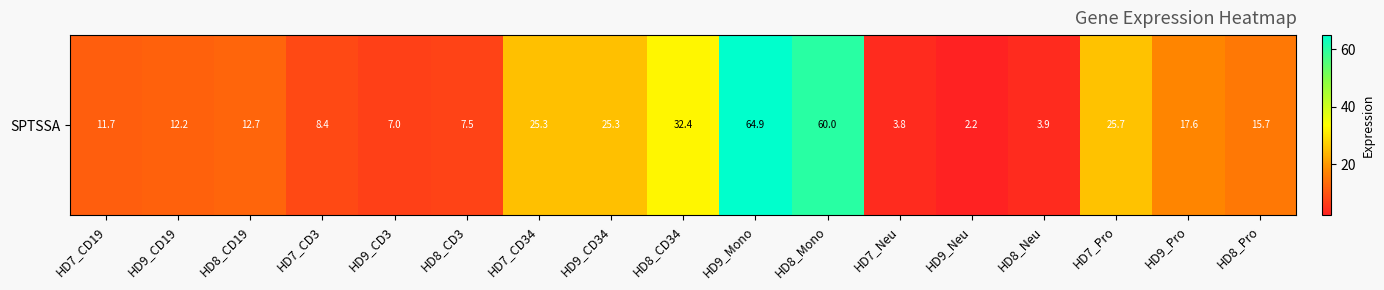

What is the minimum value shown in the chart?

2.2